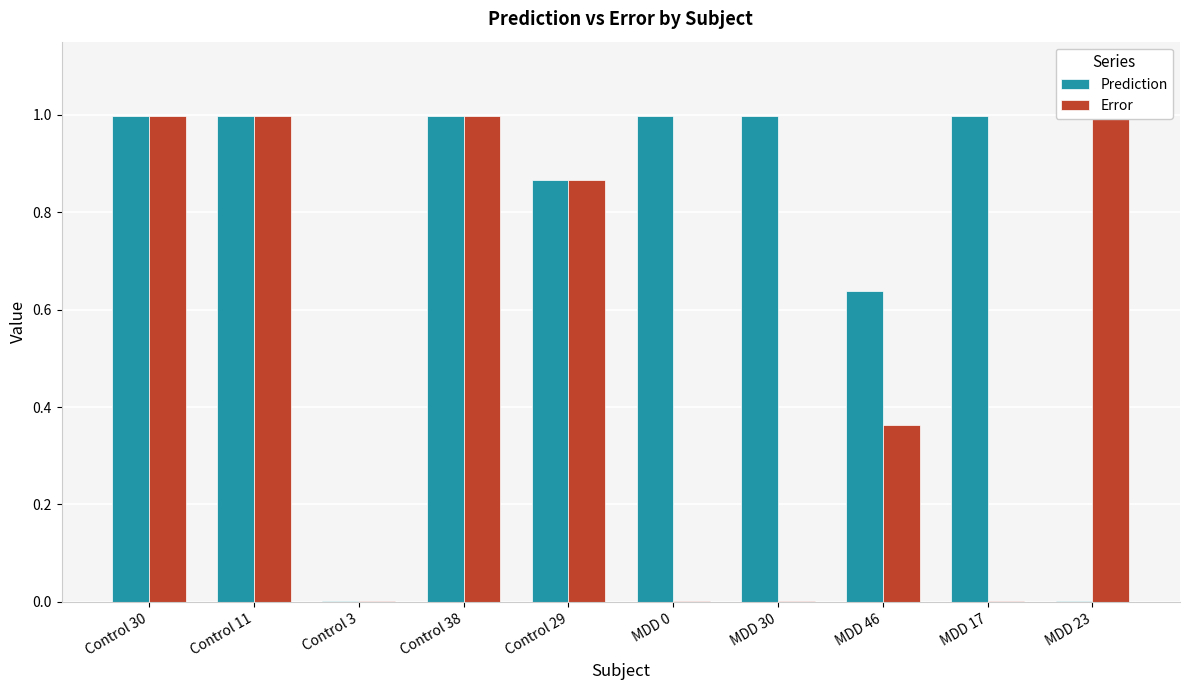

The value of Error at Control 29 is 0.4. True or false?

False